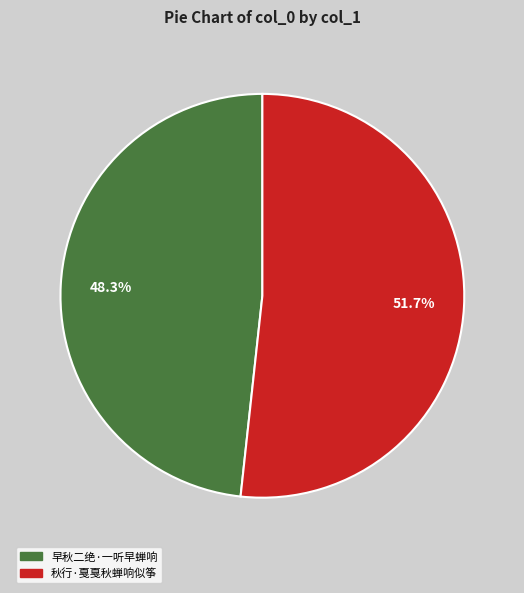

To the nearest percent, what percentage of the pie is 早秋二绝·一听早蝉响?

48%